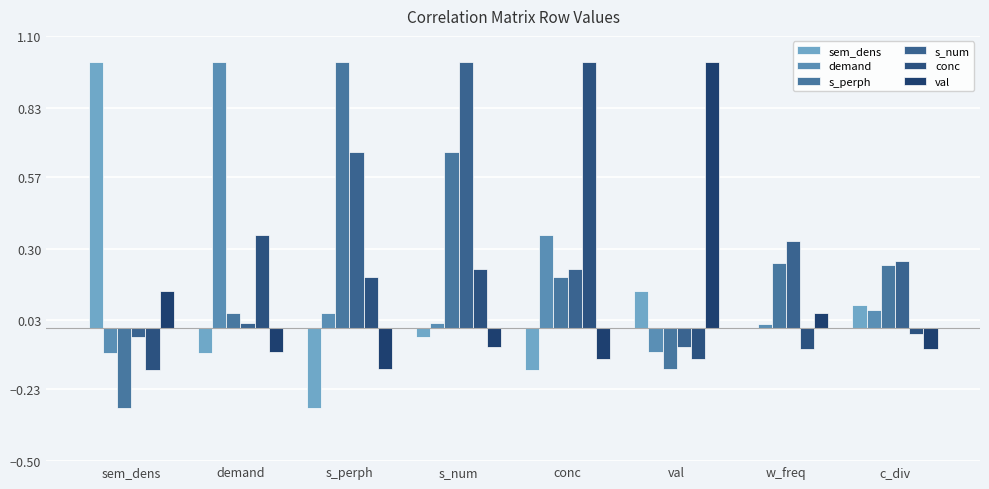

How many groups of bars are there?

8